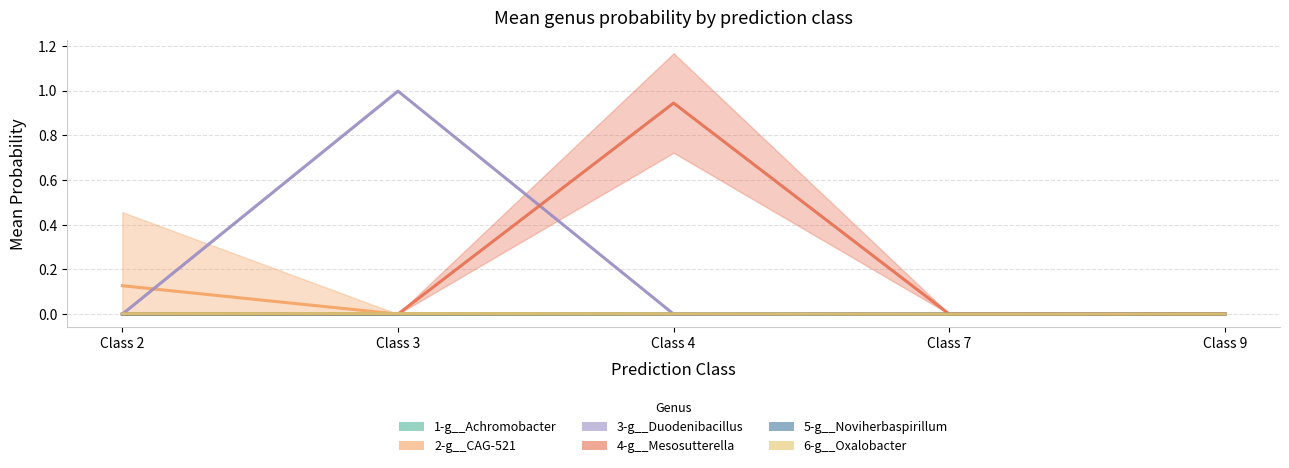

At 4, list the series in order from smallest to largest.

3-g__Duodenibacillus, 2-g__CAG-521, 5-g__Noviherbaspirillum, 1-g__Achromobacter, 6-g__Oxalobacter, 4-g__Mesosutterella